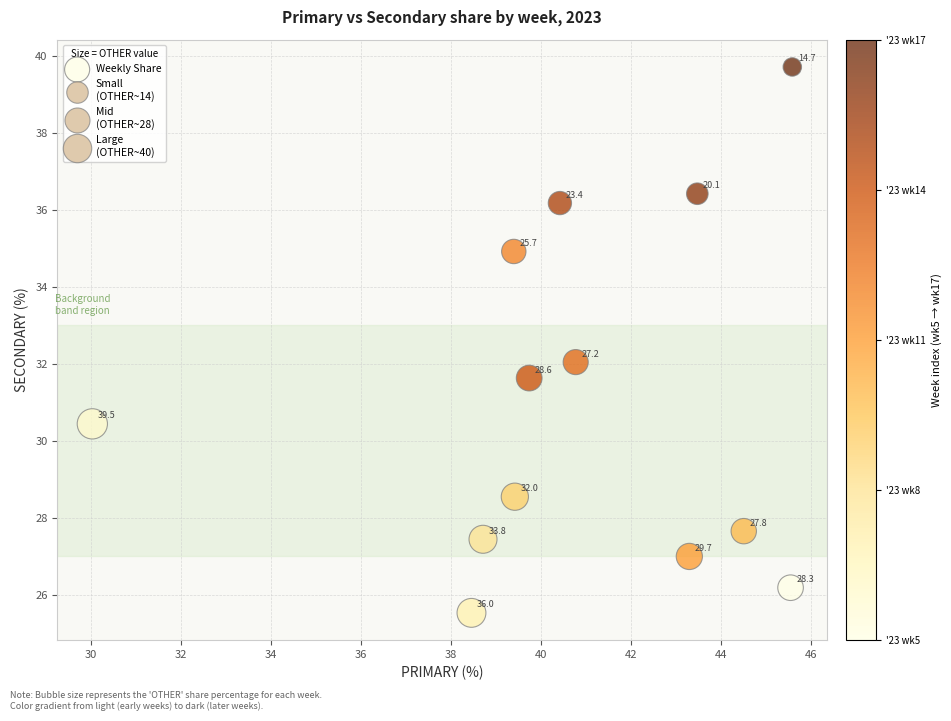

What is the range of Y values (max minus min)?

14.2